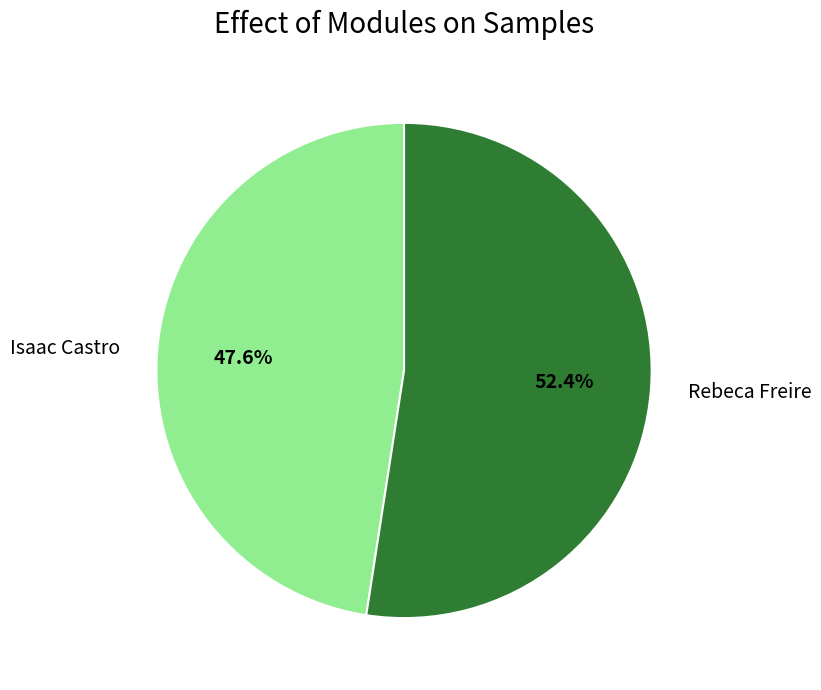

What portion of the pie excludes Isaac Castro?

52.4%